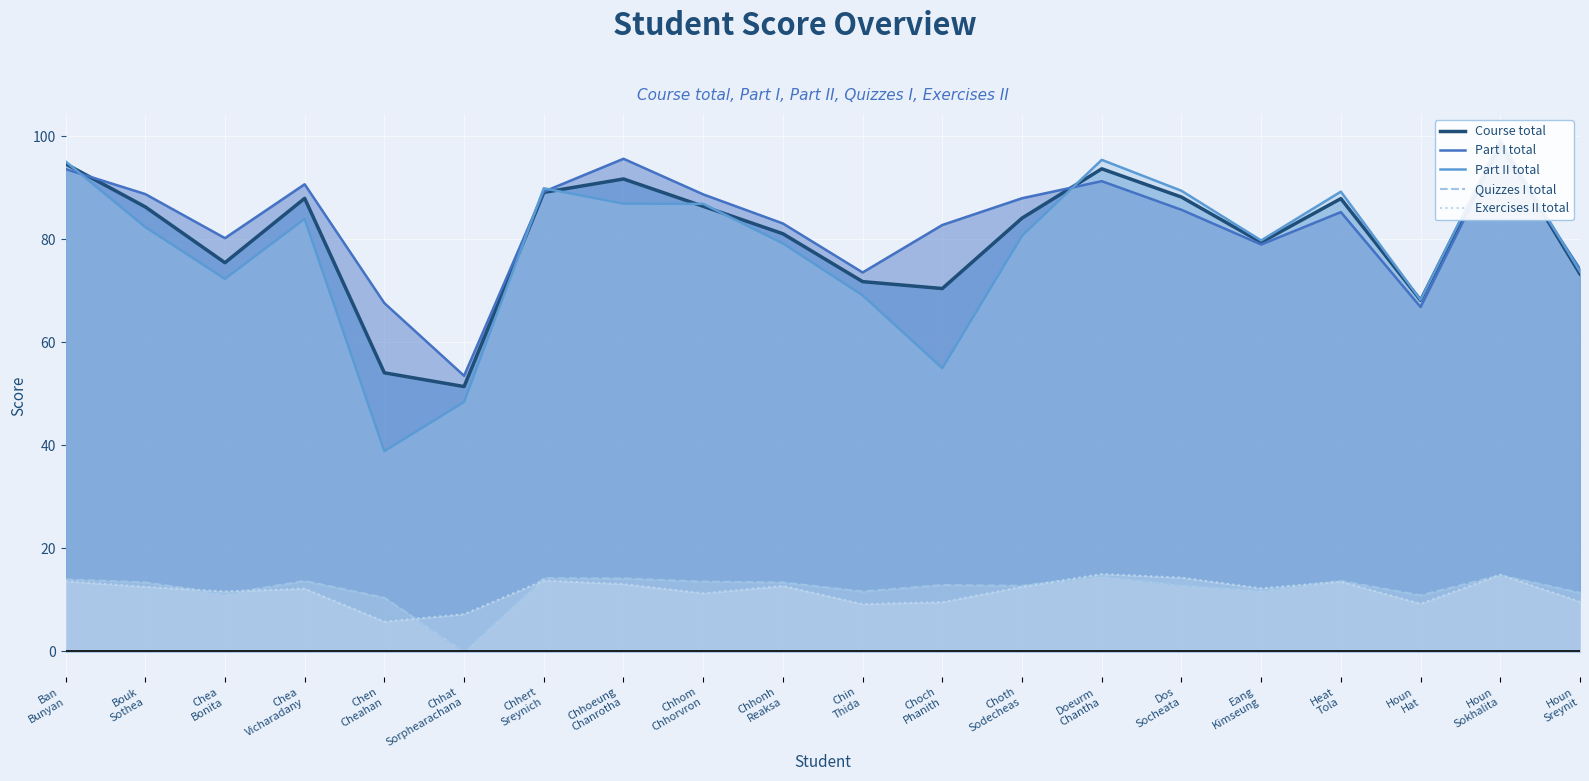

How many lines are shown in the chart?

5